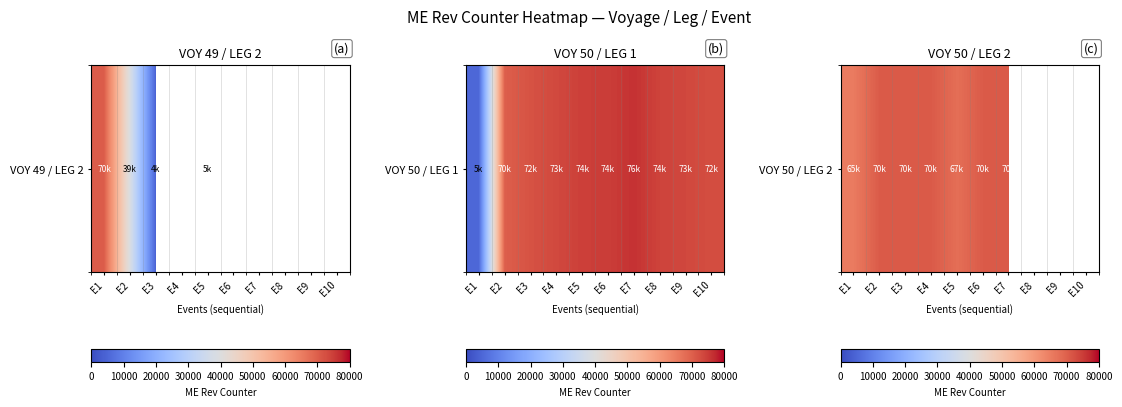

Approximately how many times larger is the value at E4 compared to E1?

1.1